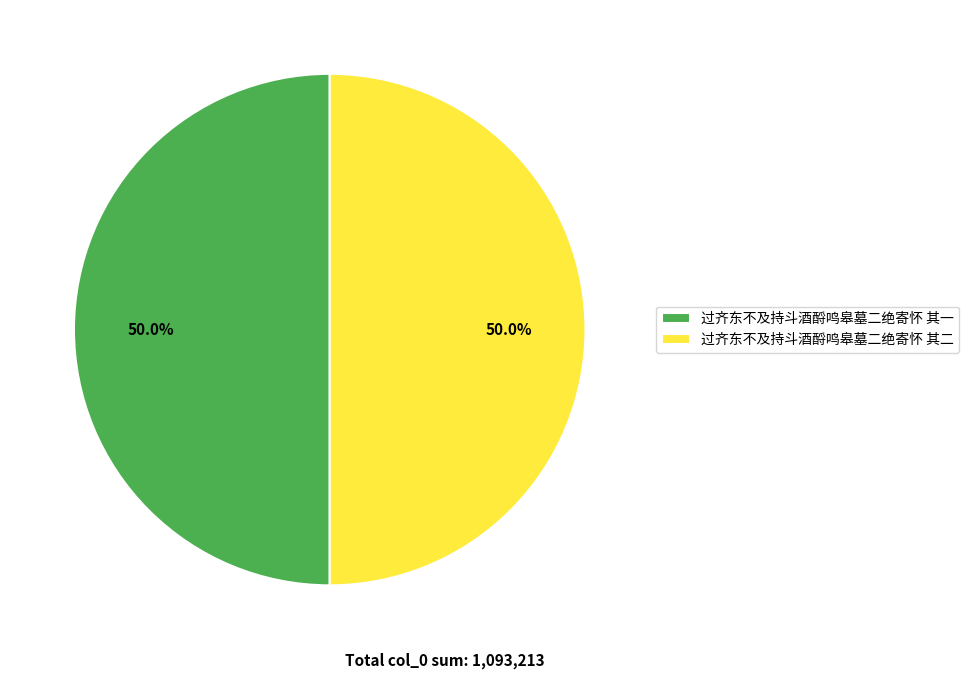

What percentage is the 过齐东不及持斗酒酹鸣皋墓二绝寄怀 其二 slice, to the nearest percent?

50%